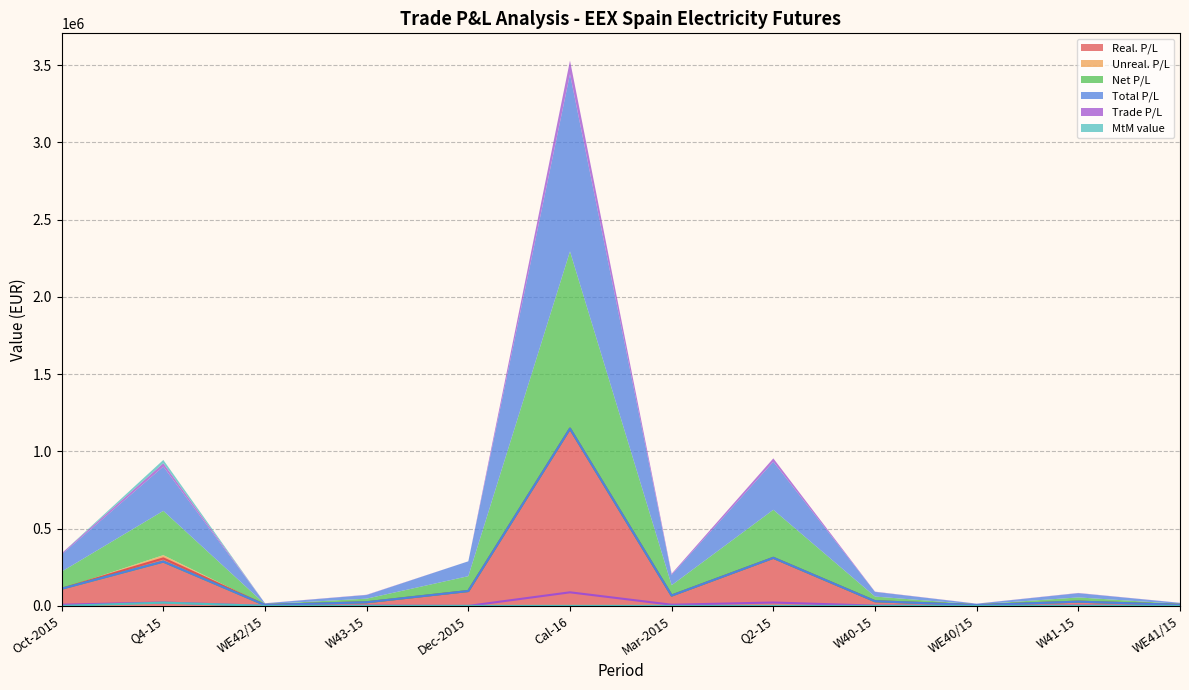

True or false: Net P/L and Unreal. P/L intersect in this chart.

False